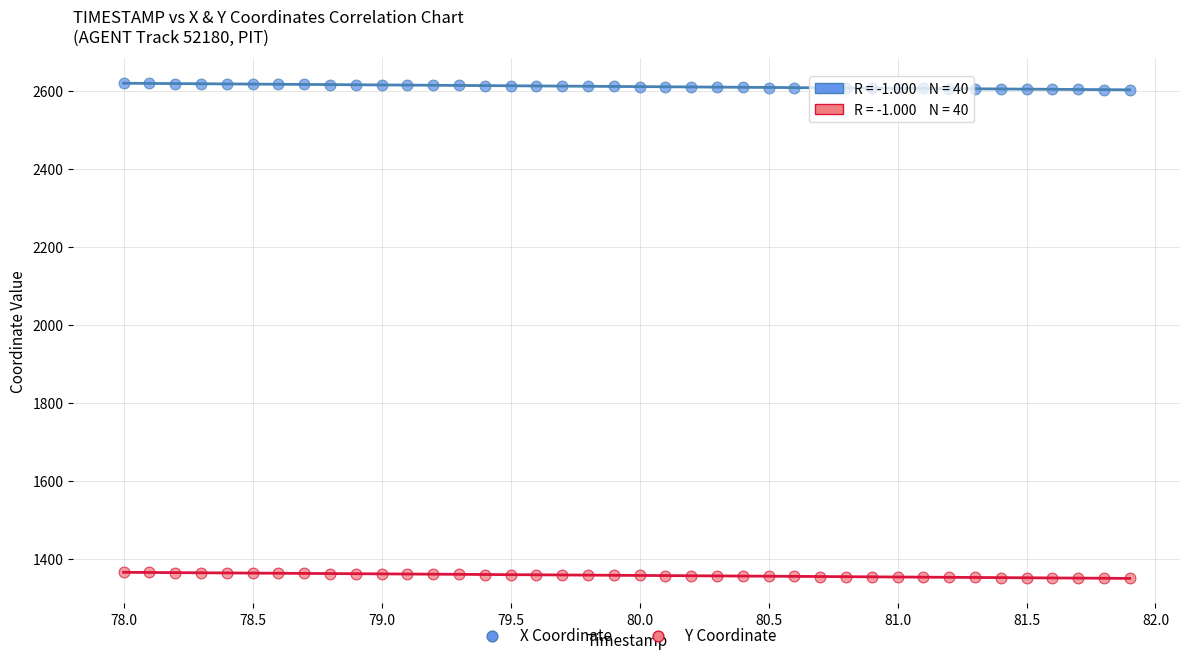

Which series reaches the minimum Y coordinate?

Y Coordinate